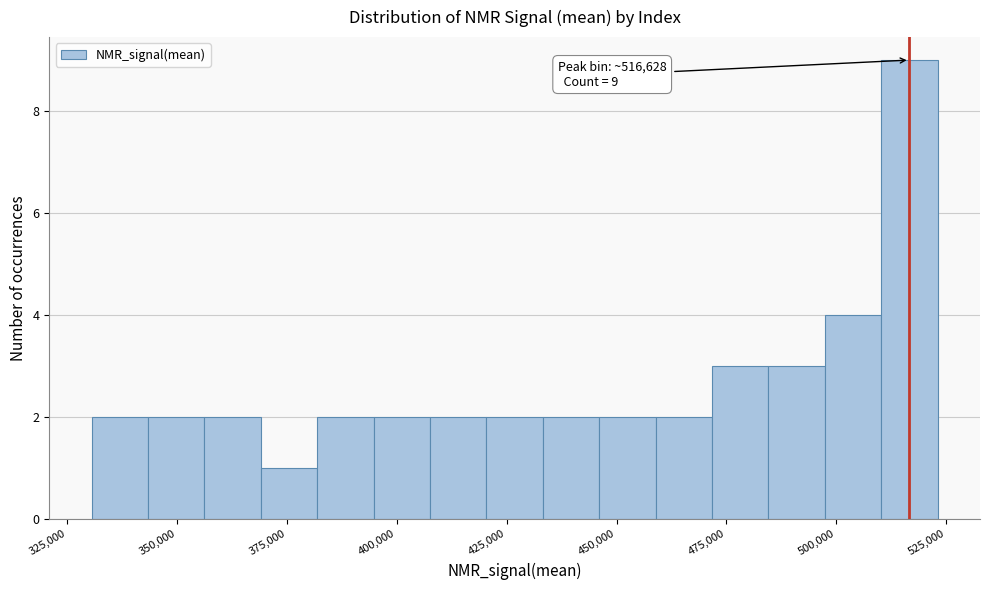

Read against the x-axis, roughly where is the centre of the tallest bar?

515000